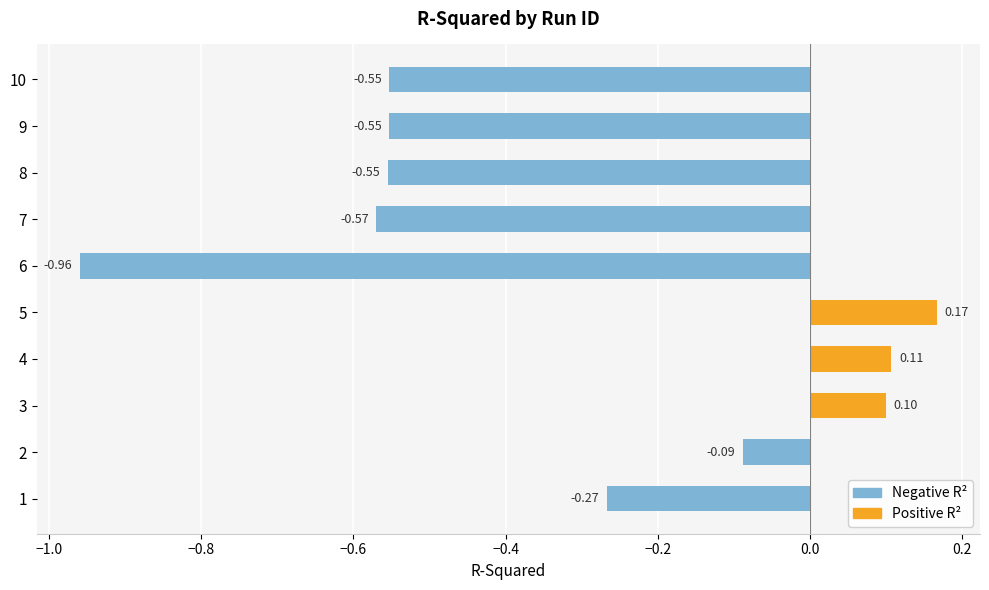

How many data points in Negative R² are less than 0?

7